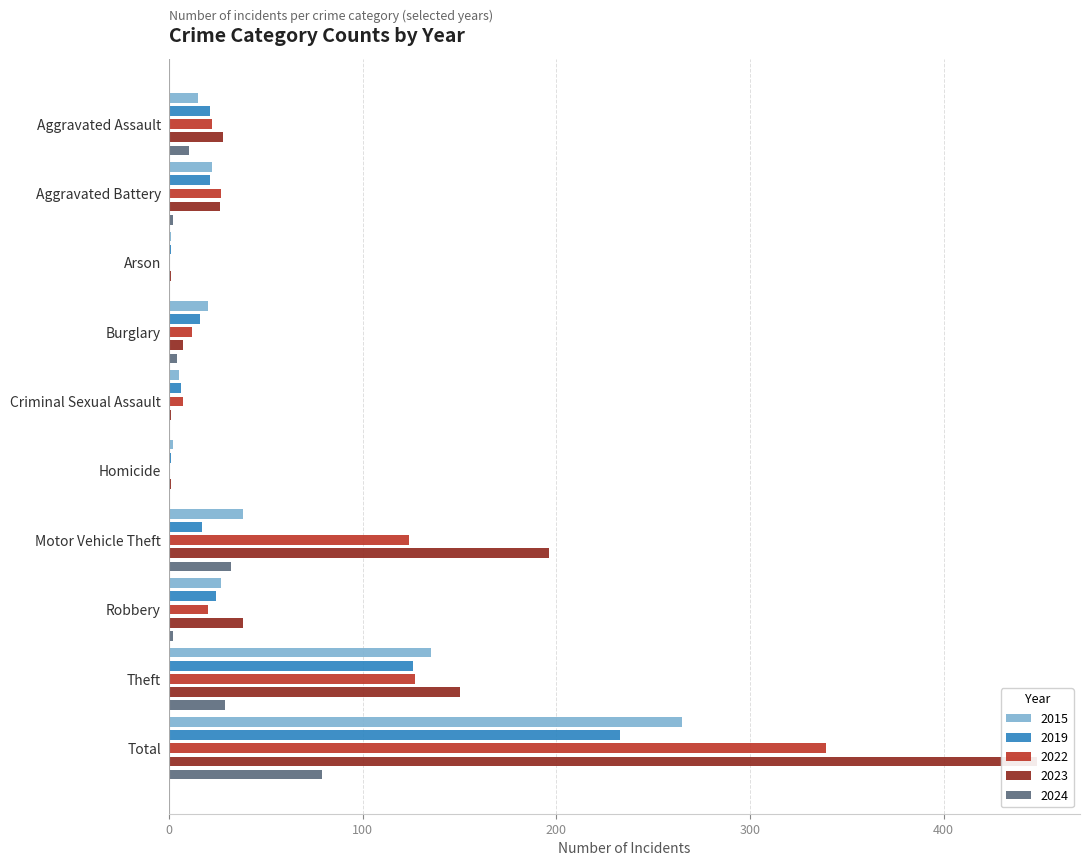

The 2023 series shows 26 at Aggravated Battery. True or false?

True